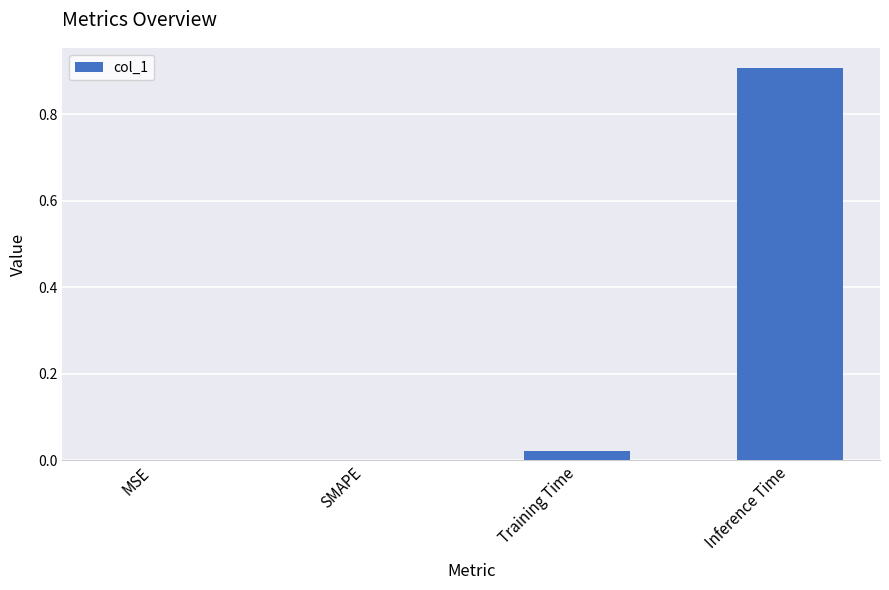

Which label corresponds to the largest value in the chart?

Inference Time